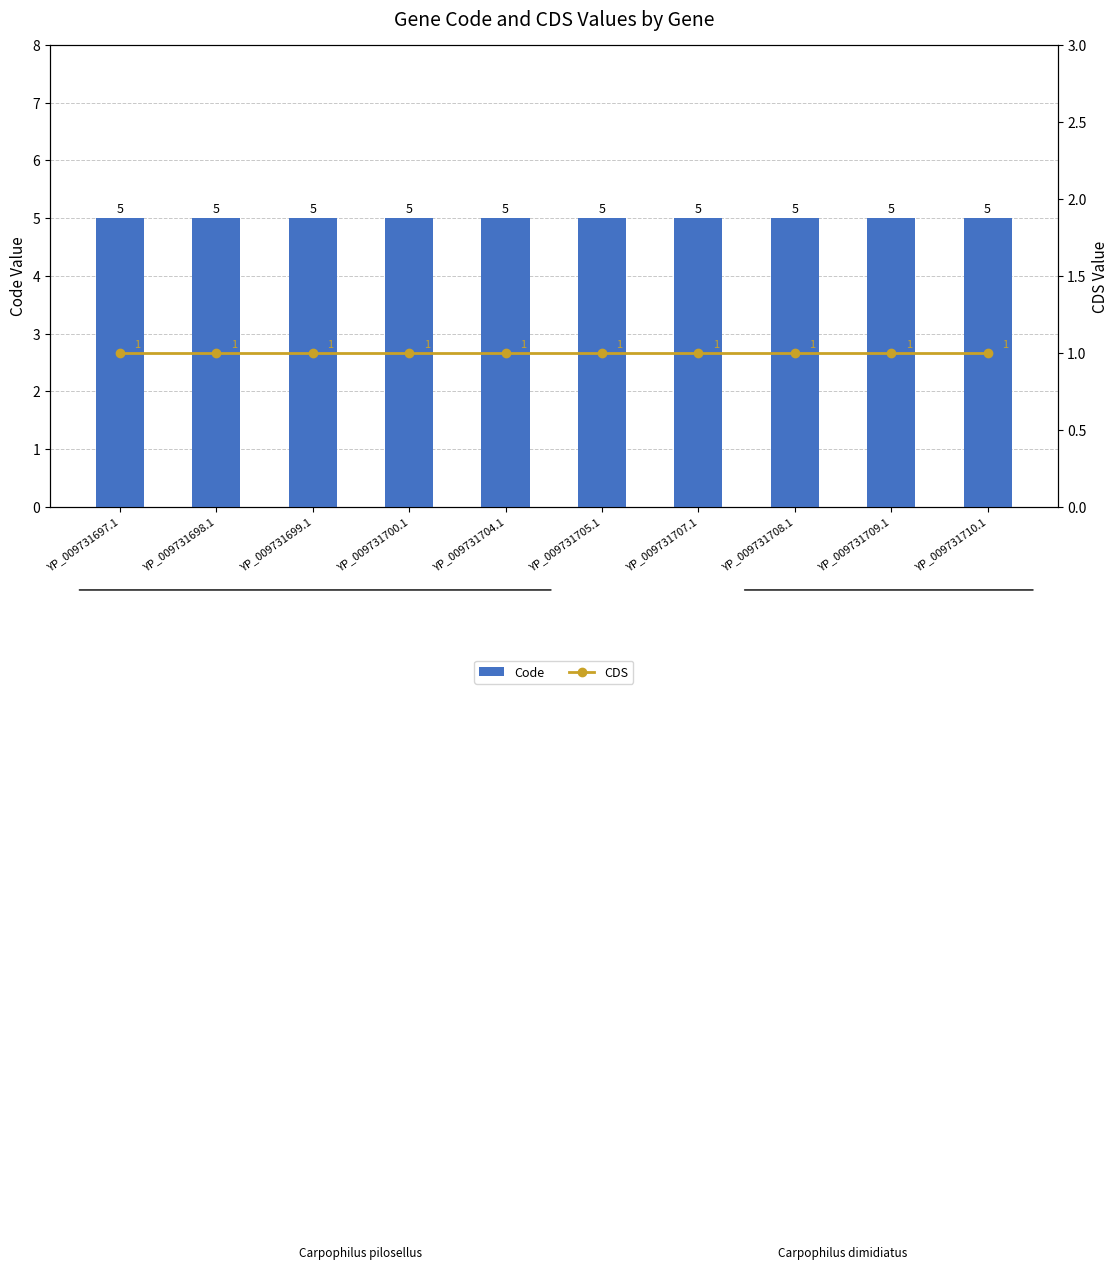

What are all the series names shown in the legend?

Code, CDS